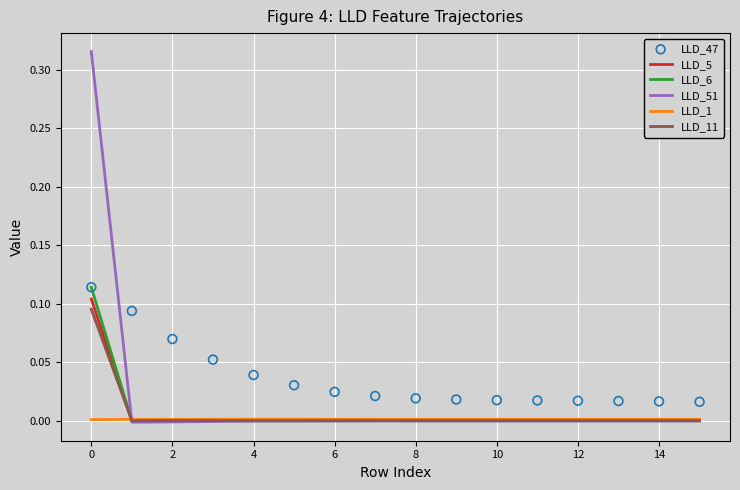

Is the value of LLD_11 at 0 greater than the value of LLD_1 at 12?

Yes